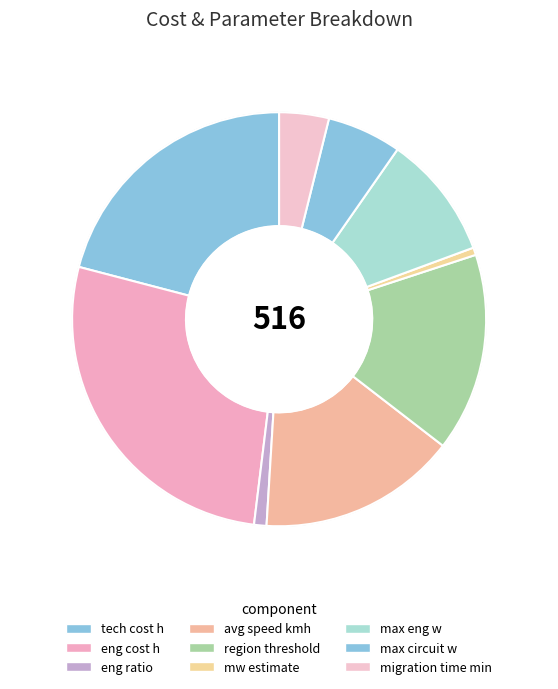

Is max circuit w the majority of the pie?

No